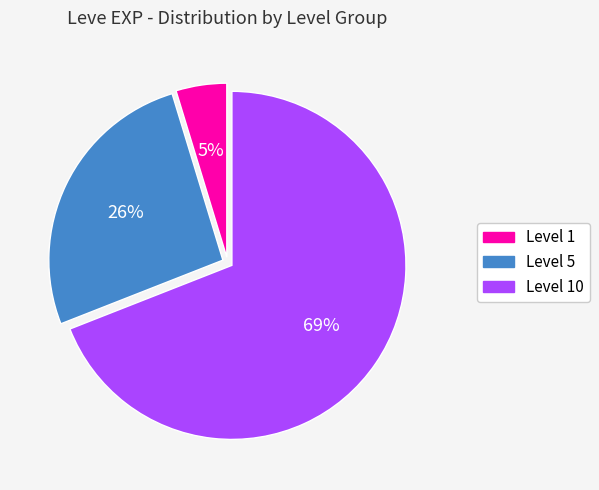

True or false: Level 5 accounts for 26% of the total.

True